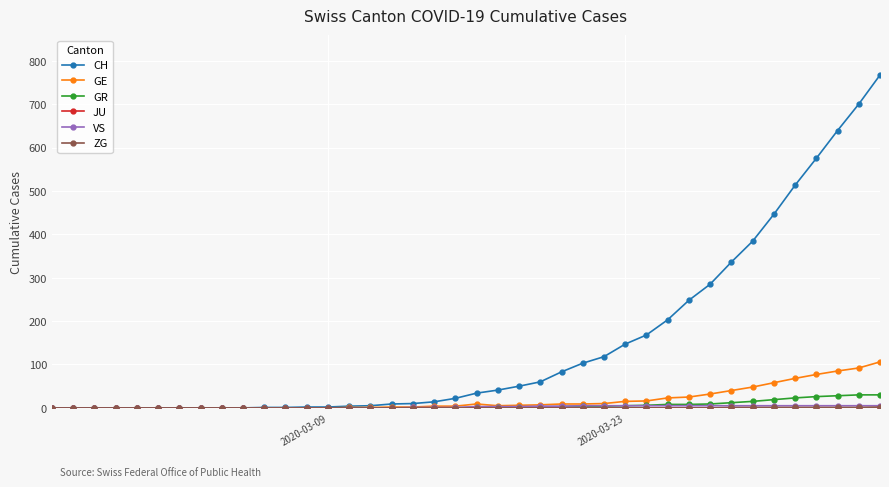

Which series has the largest range (max minus min)?

CH